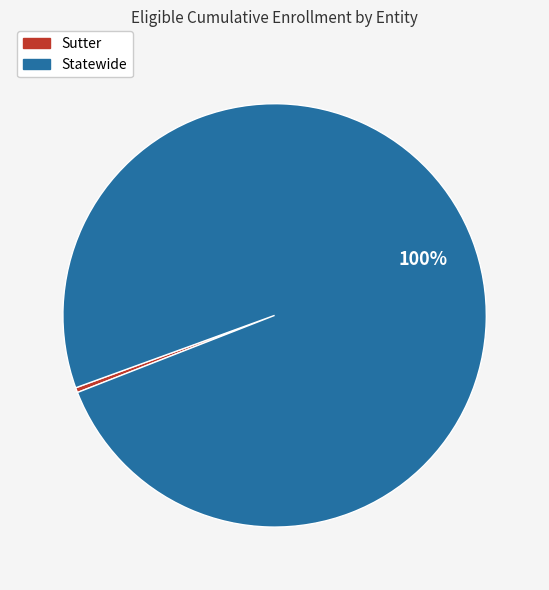

To the nearest percent, what is the average slice percentage?

50%